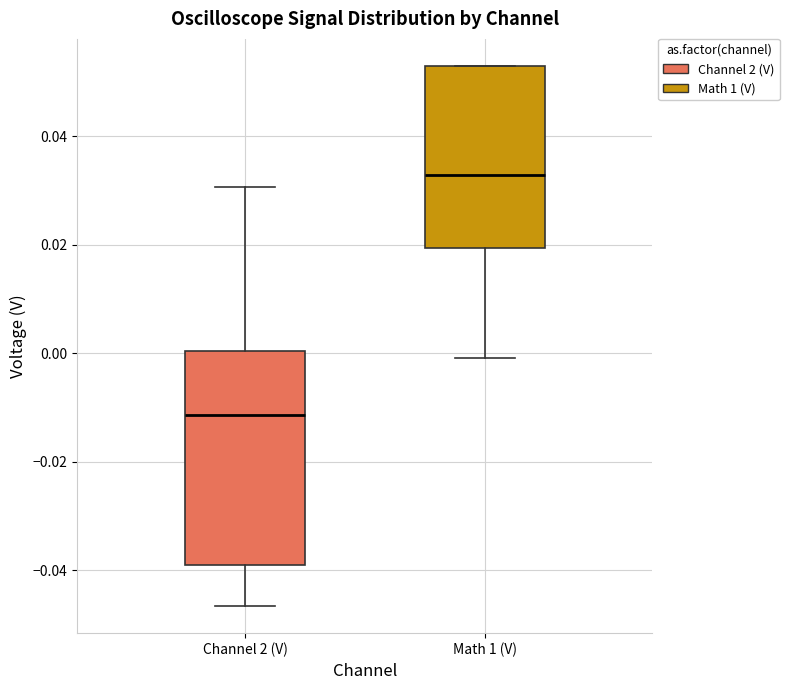

Which box has the highest median line?

Math 1 (V)